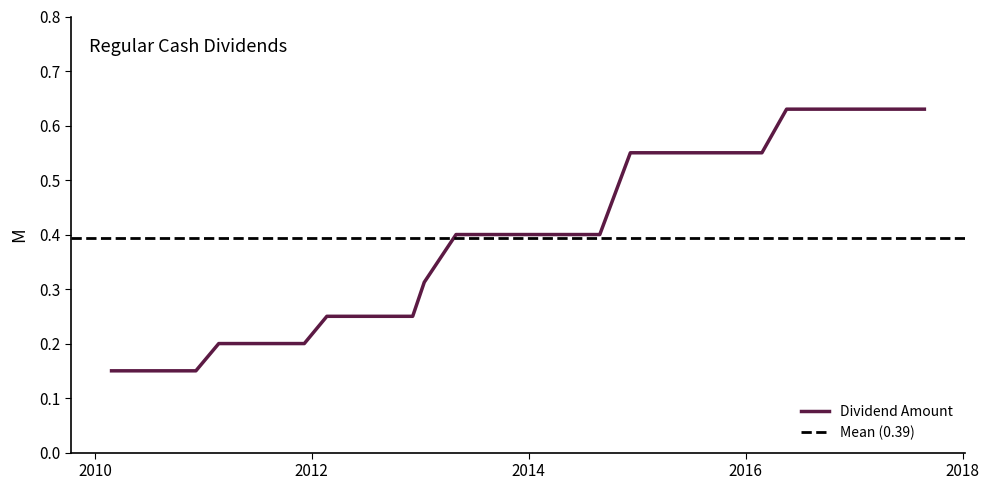

List the labels in order of value, smallest first.

2010-02-26, 2010-05-14, 2010-09-01, 2010-12-07, 2011-02-22, 2011-05-11, 2011-08-31, 2011-12-07, 2012-02-21, 2012-05-10, 2012-09-05, 2012-12-06, 2013-01-14, 2013-05-01, 2013-08-28, 2013-12-12, 2014-02-27, 2014-05-14, 2014-08-28, 2014-12-09, 2015-02-26, 2015-05-13, 2015-08-31, 2015-12-15, 2016-02-25, 2016-05-18, 2016-08-31, 2016-12-13, 2017-03-01, 2017-05-17, 2017-08-25